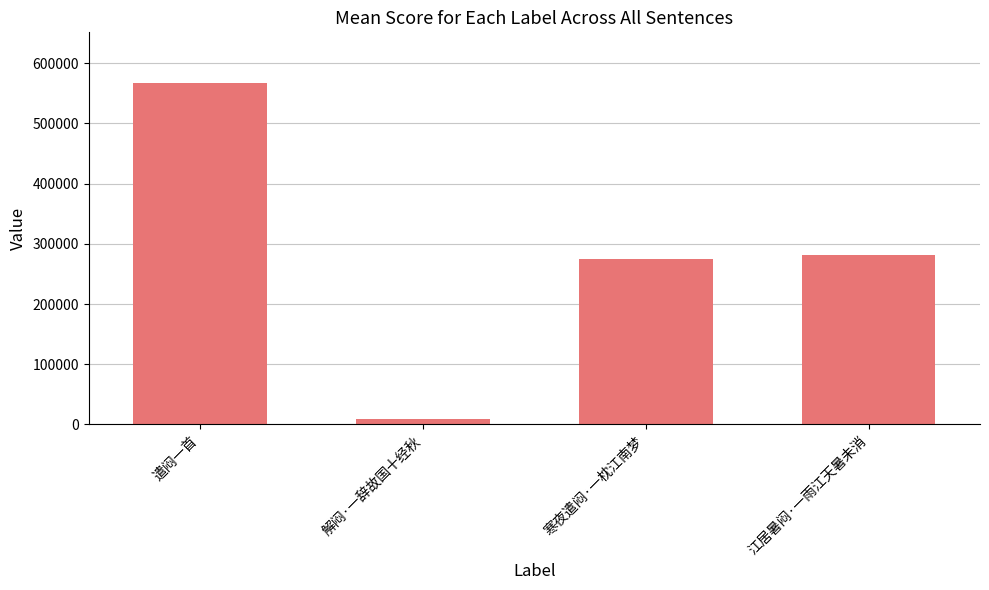

What is the greatest value displayed?

566378